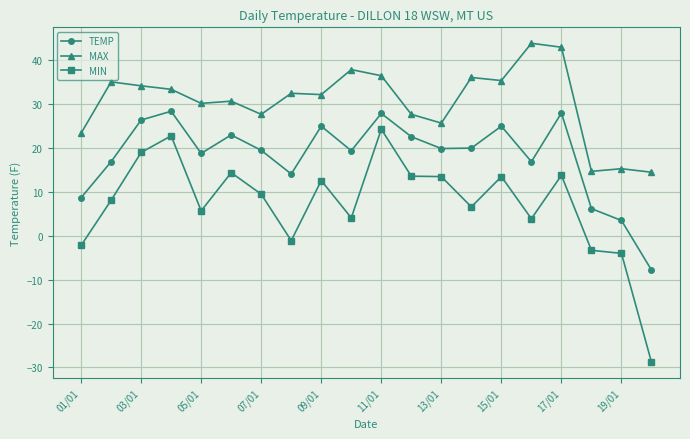

True or false: TEMP and MIN intersect in this chart.

False